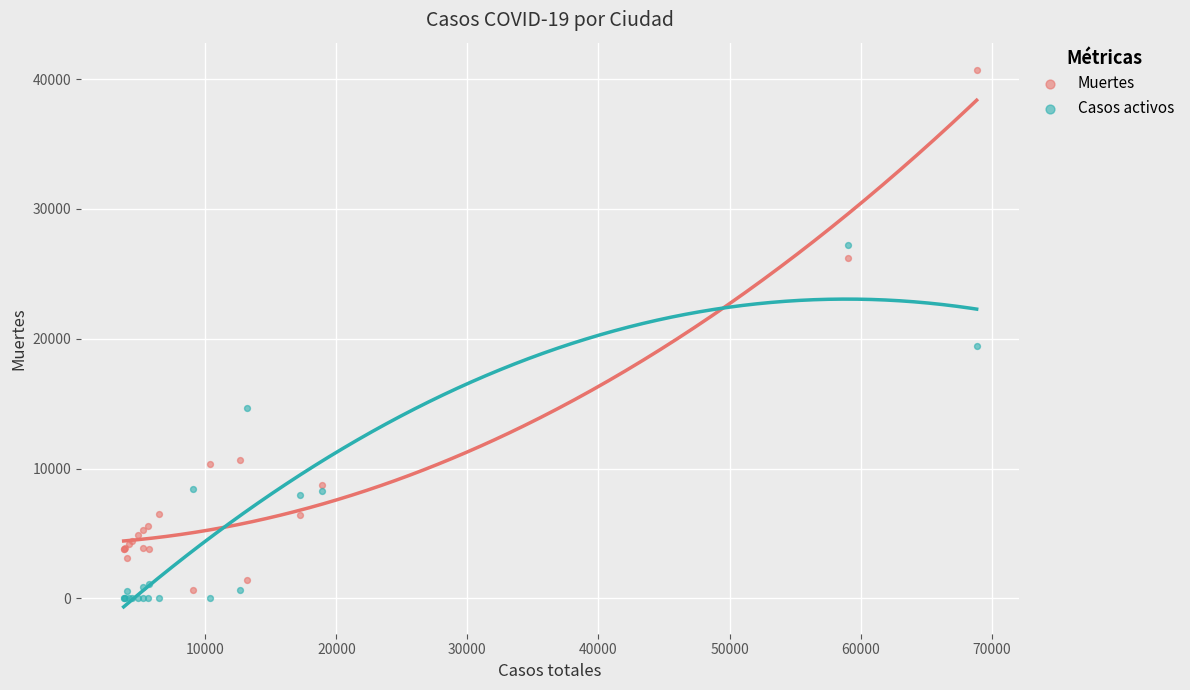

What is the X range (max minus min) for the scatter plot?

65077